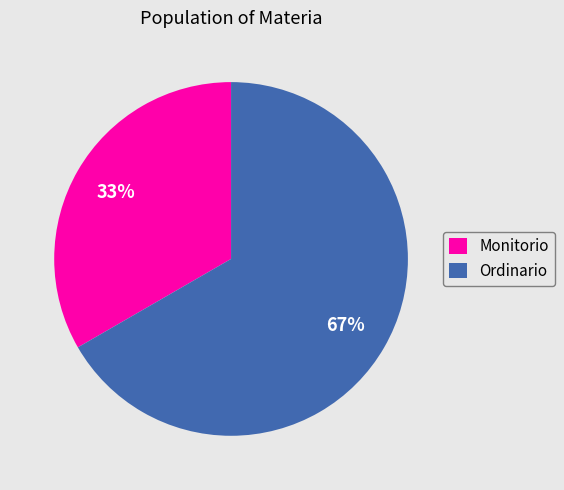

What is the smallest slice in the pie chart?

Monitorio